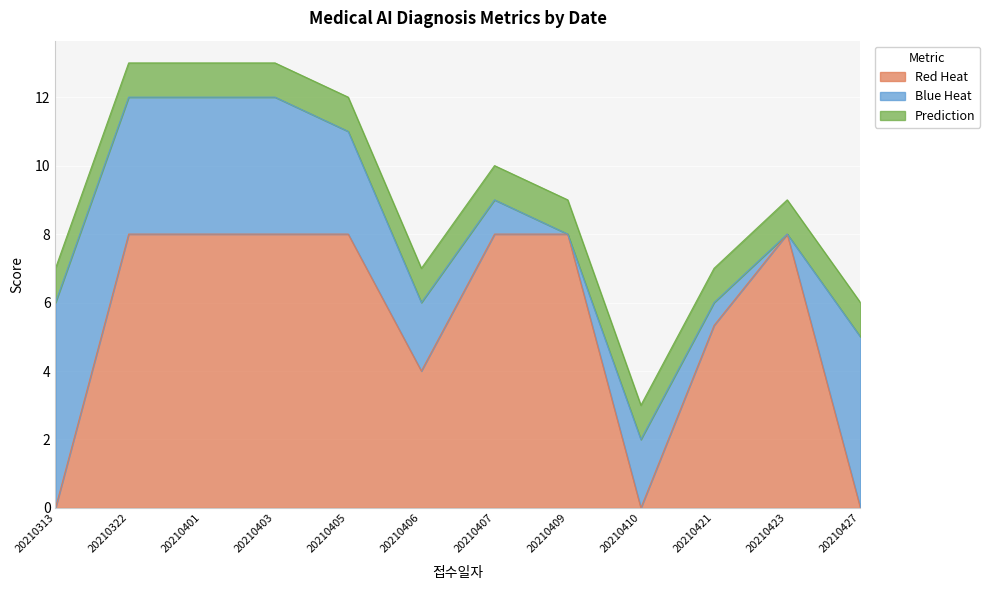

Where is the first local maximum for Red Heat?

20210322